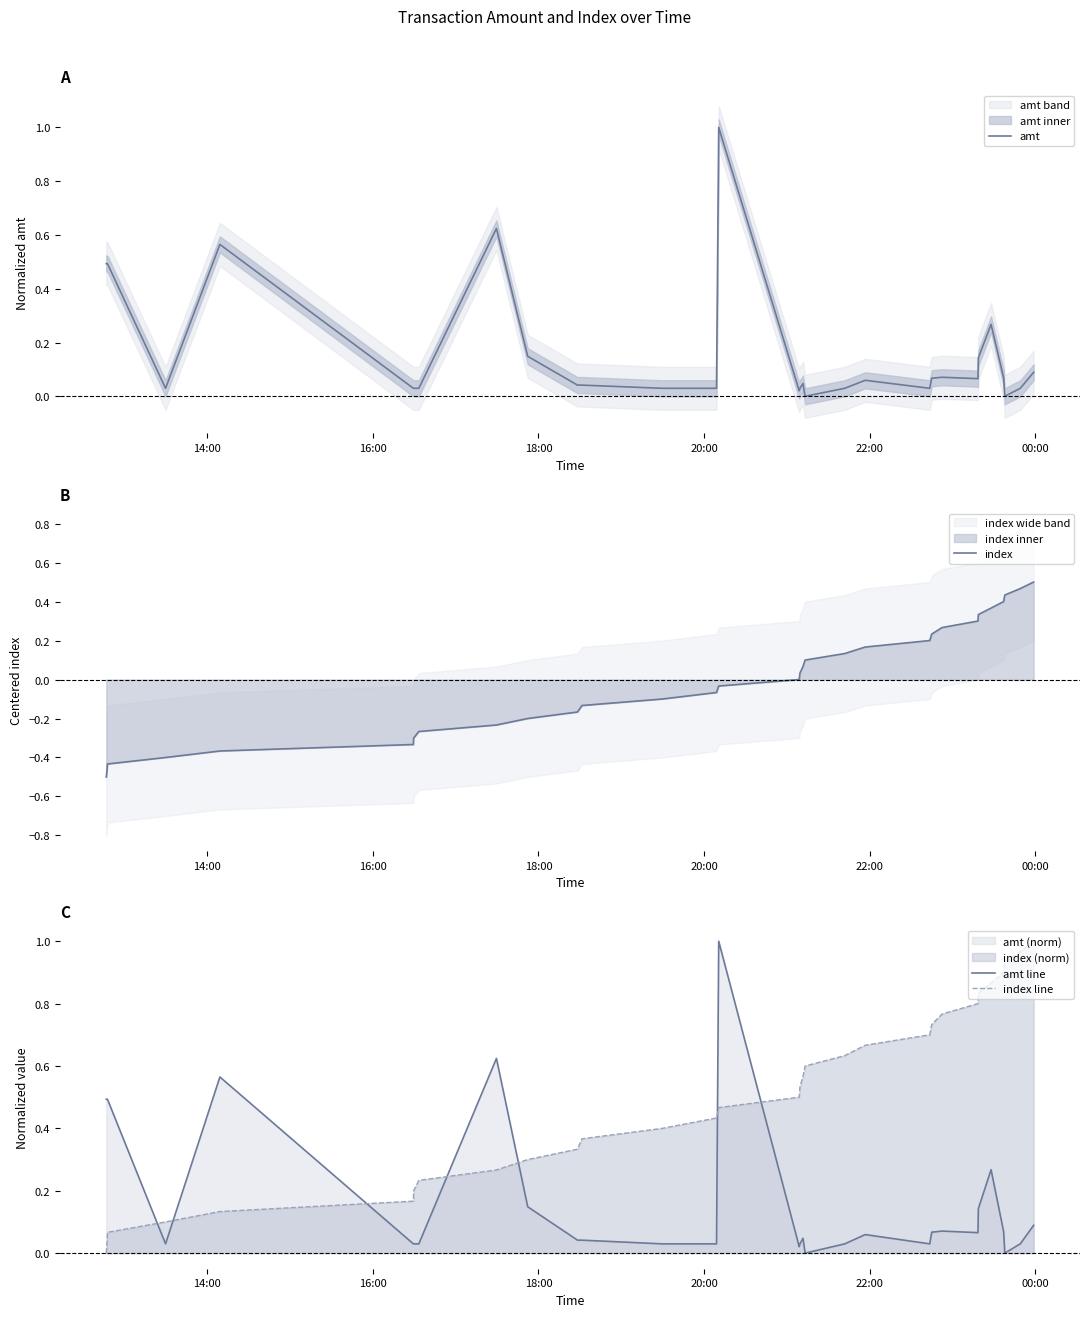

How many intersections are there between amt line and index line?

7